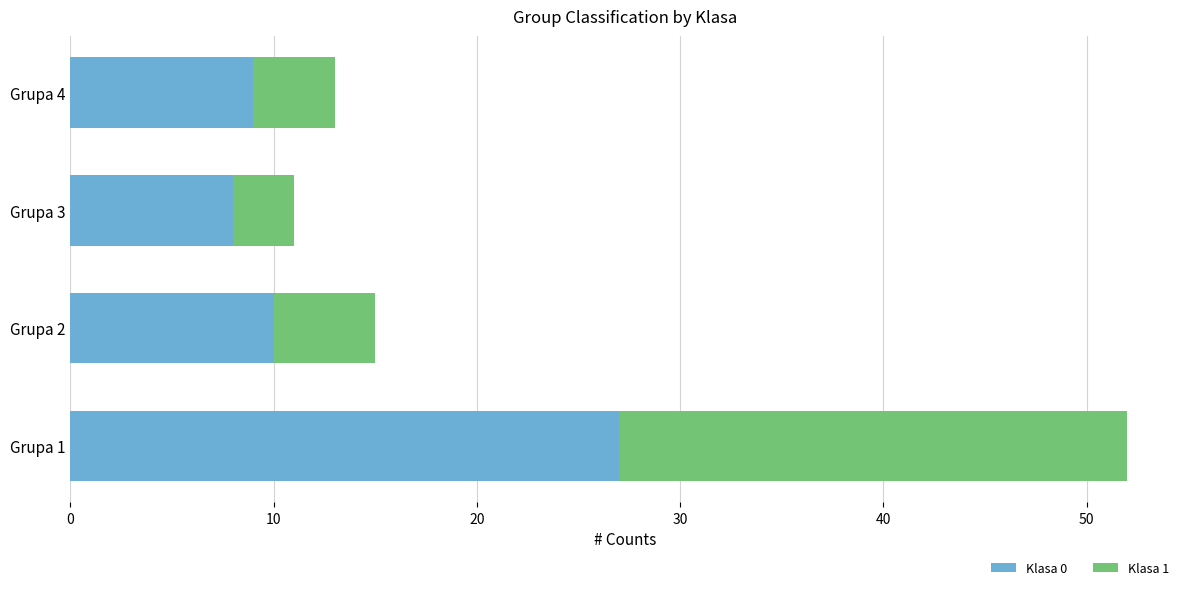

How many categories are shown in the chart?

4